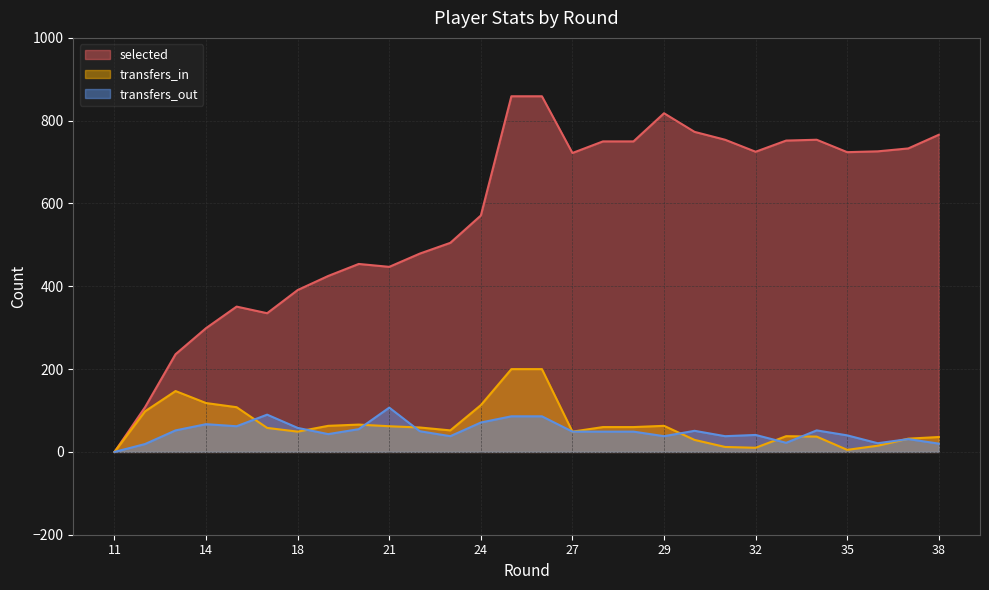

The value of transfers_out at 28 is 64. True or false?

False